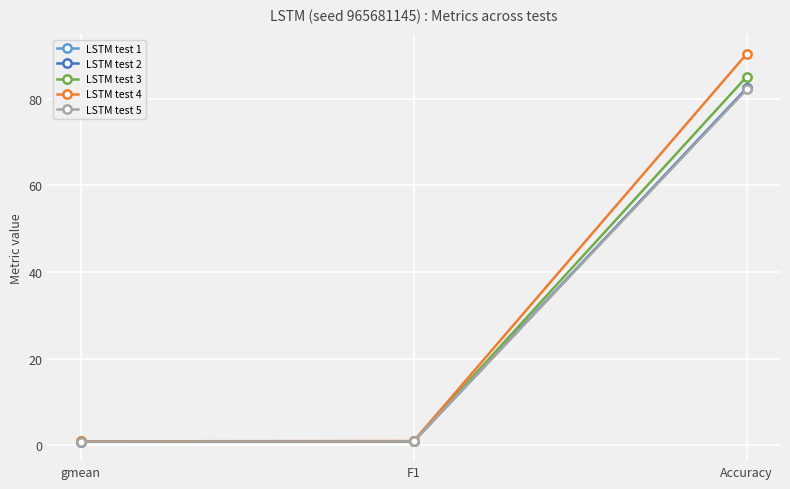

What are all the series names shown in the legend?

LSTM test 1, LSTM test 2, LSTM test 3, LSTM test 4, LSTM test 5